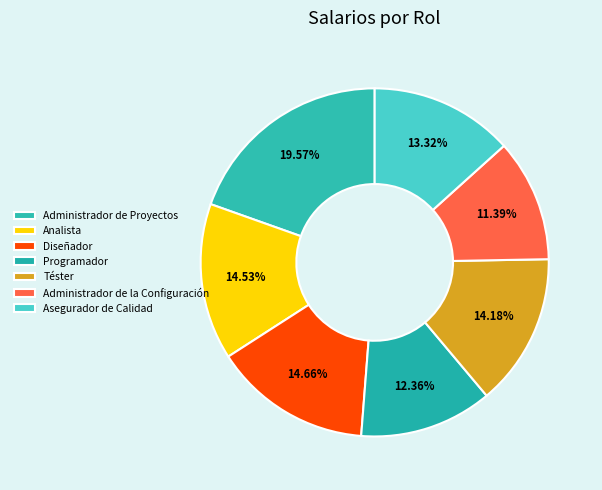

Approximately how many times larger is the value at Administrador de Proyectos compared to Programador?

1.6